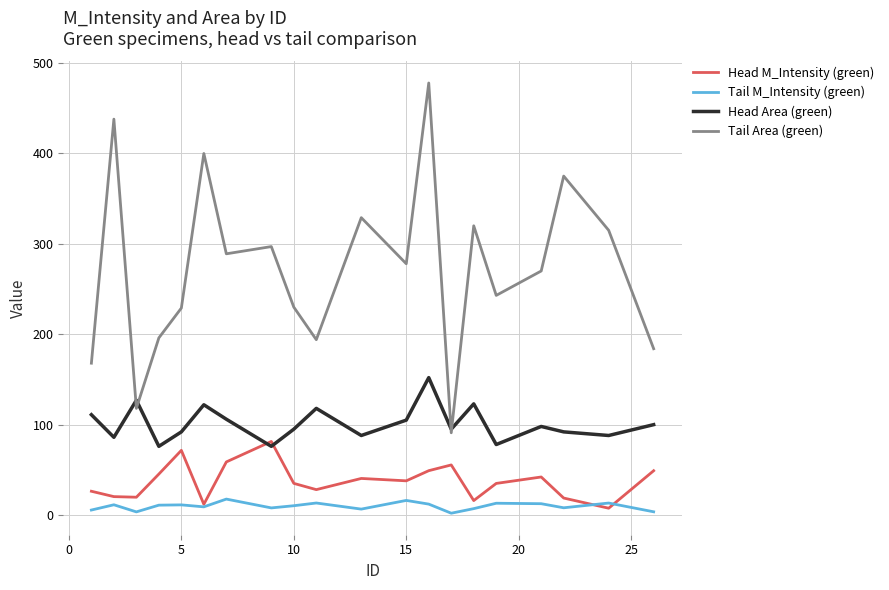

Rank the series by their maximum value, from highest to lowest.

Tail Area (green), Head Area (green), Head M_Intensity (green), Tail M_Intensity (green)